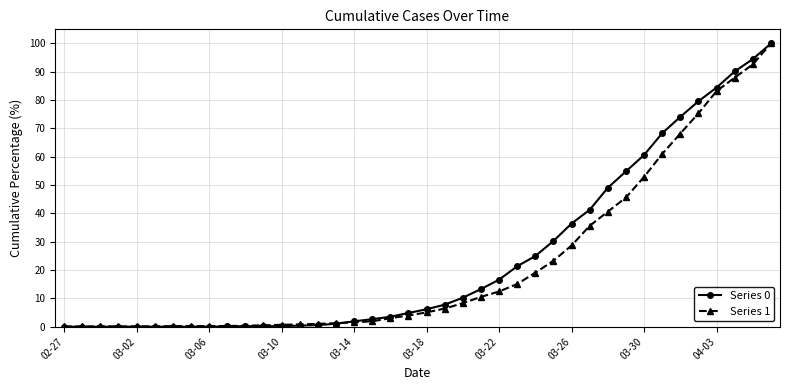

Rank the series by their average value, from lowest to highest.

Series 1, Series 0